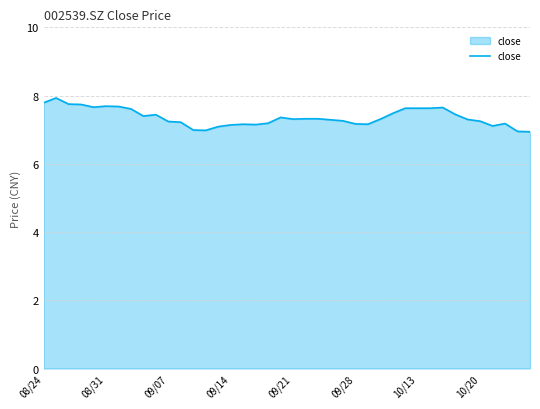

What is the minimum value shown in the chart?

6.9